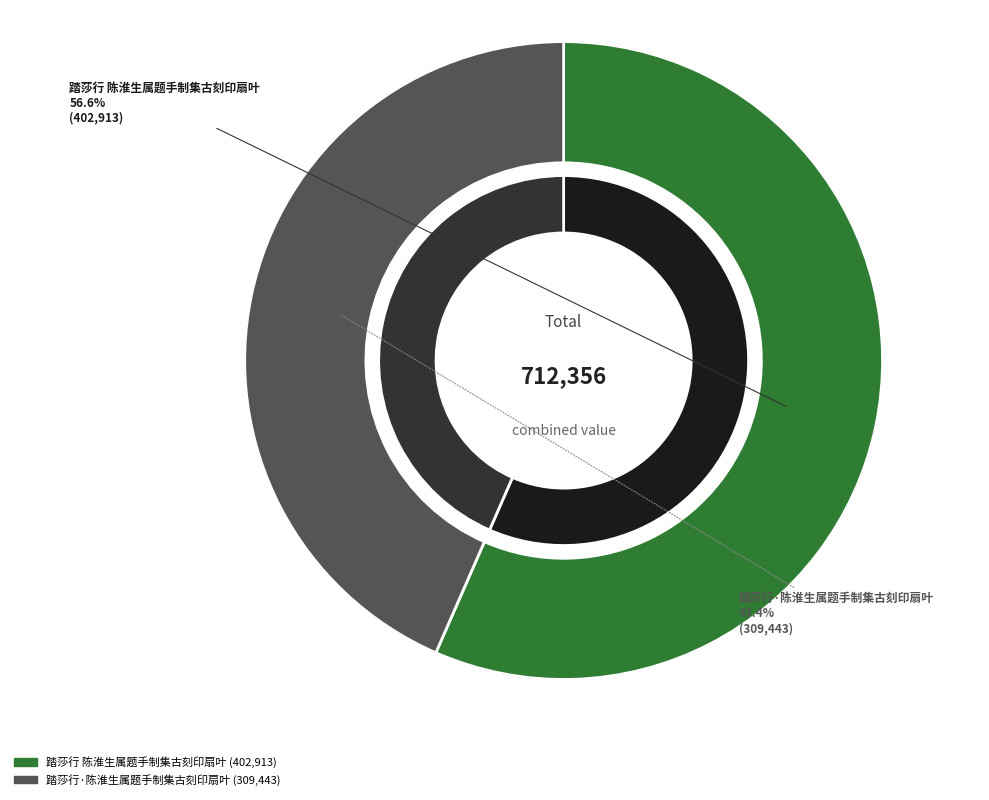

The 踏莎行·陈淮生属题手制集古刻印扇叶 slice represents 55% of the pie. True or false?

False